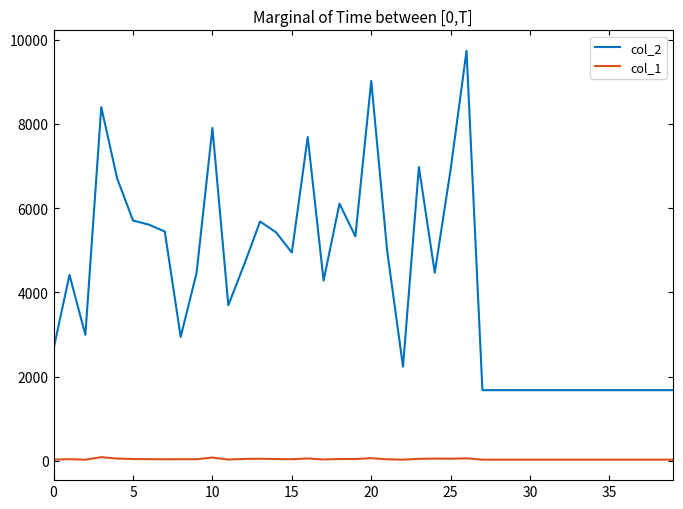

Rank the series by their average value, from highest to lowest.

col_2, col_1